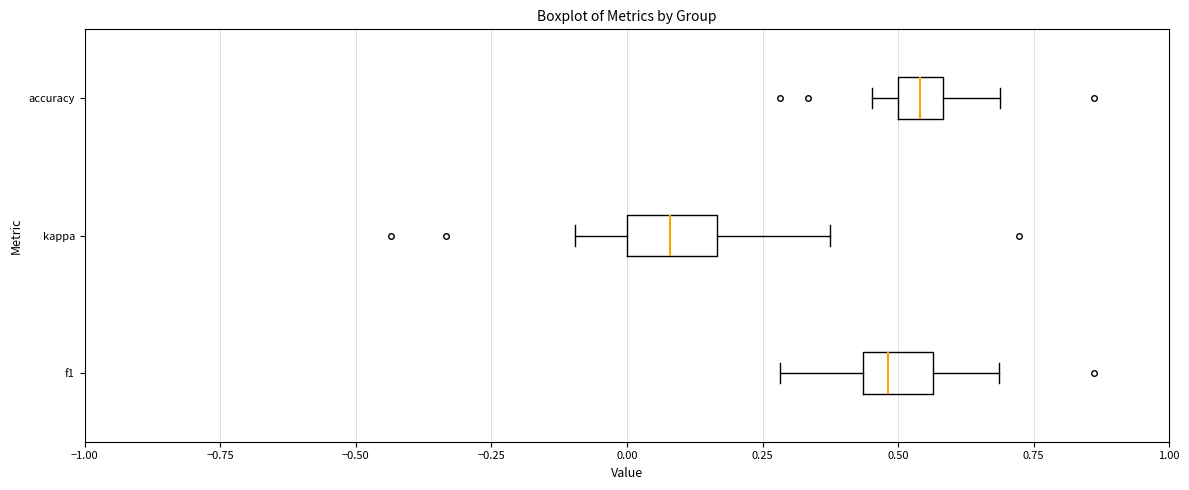

Reading bottom to top, read every box against the x-axis: the position of its median line, the range the box covers, and the ends of its whiskers. The values are not printed on the chart, so give them approximately, as read against the axis.

f1: median 0.50, box 0.45 to 0.55, whiskers 0.30 to 0.70
kappa: median 0.10, box 0.00 to 0.15, whiskers -0.10 to 0.40
accuracy: median 0.55, box 0.50 to 0.60, whiskers 0.45 to 0.70